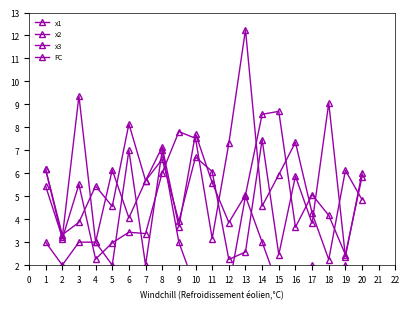

Is it true that FC equals 2.8 at 17?

False